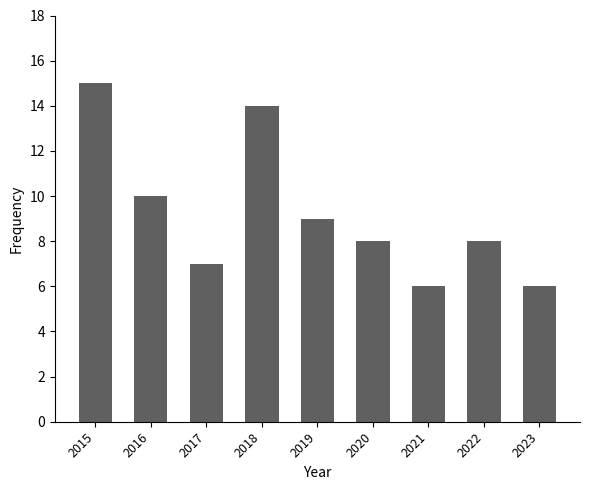

What is the change in value from 2018 to 2022?

-6